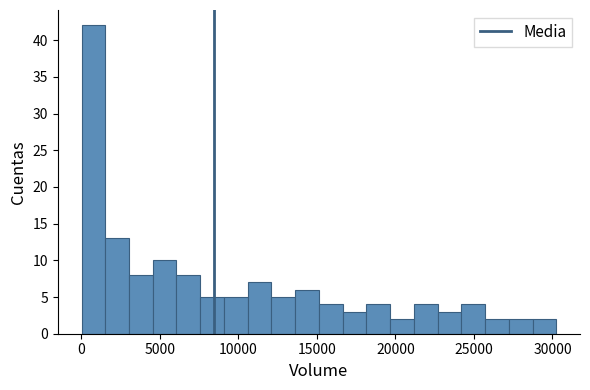

Around what value on the x-axis is the tallest bar? Give the approximate position of its centre, as read against the axis.

1000